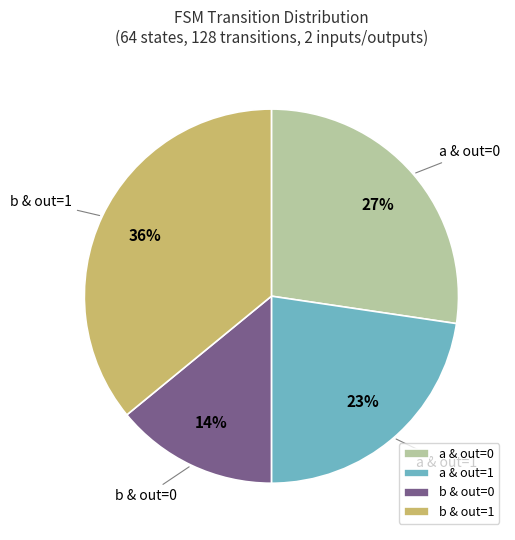

True or false: a & out=1 accounts for 30% of the total.

False